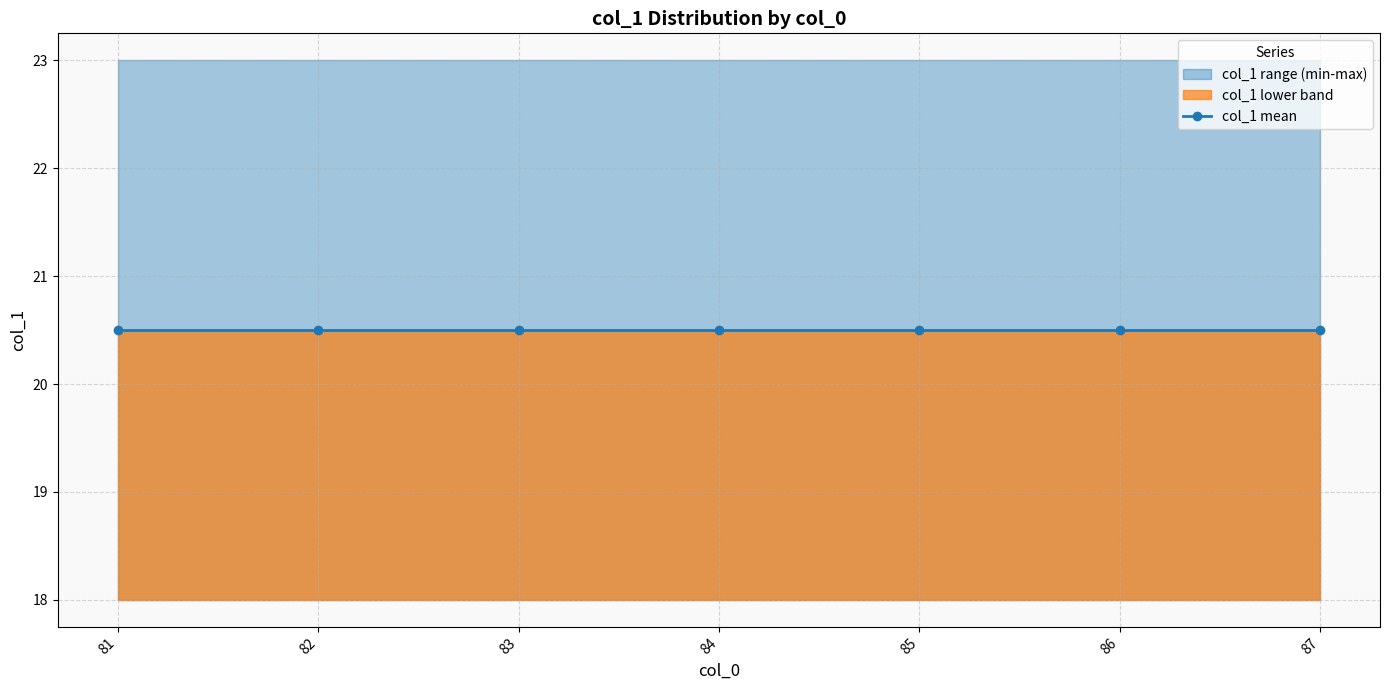

The chart shows a value of 23 at 82. True or false?

True